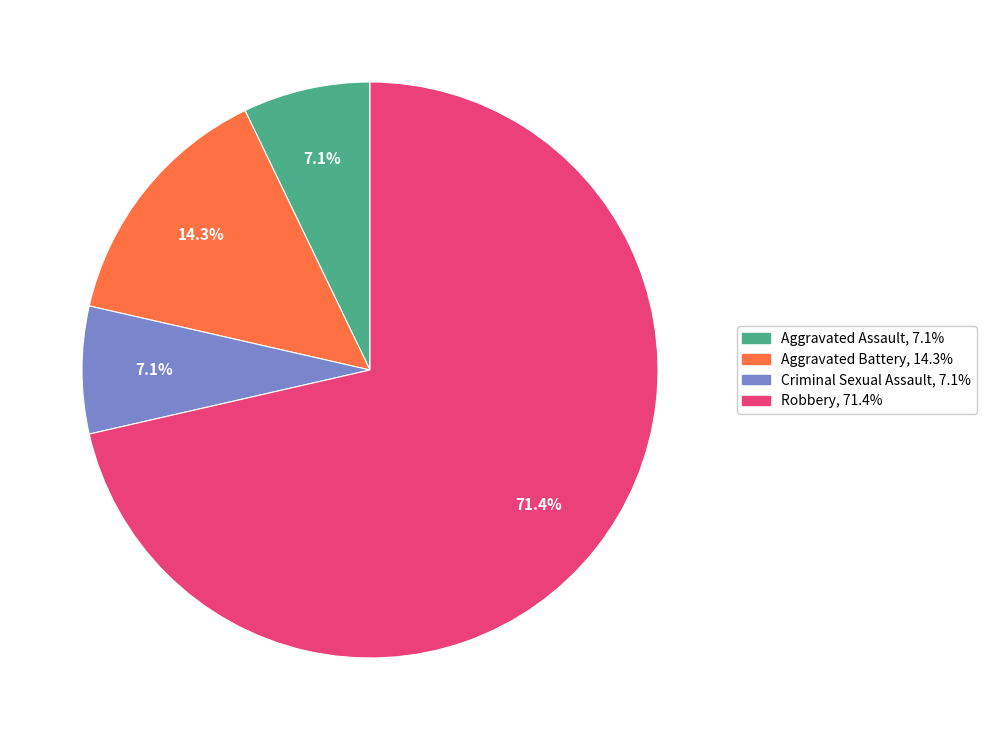

To the nearest percent, what is the average slice percentage?

25%